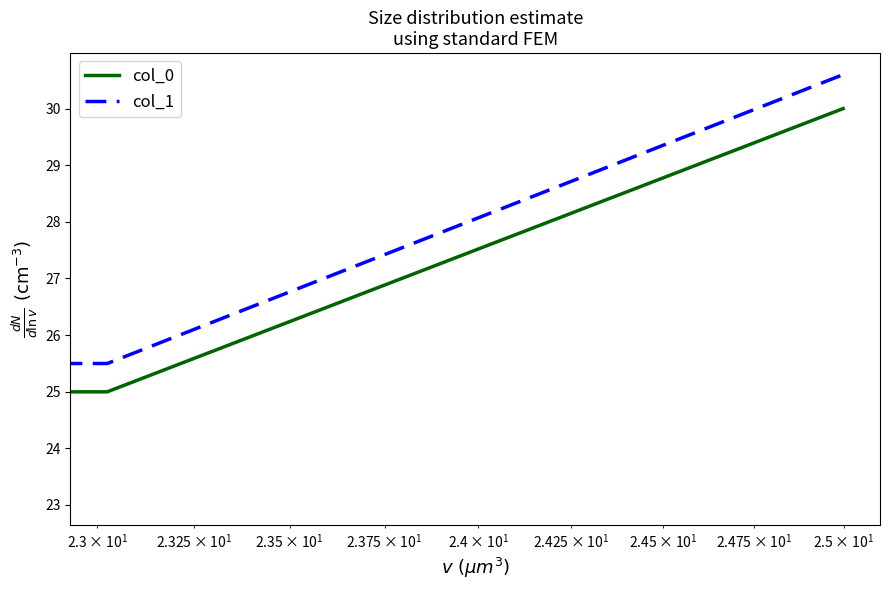

What is the maximum value shown in the chart?

30.6